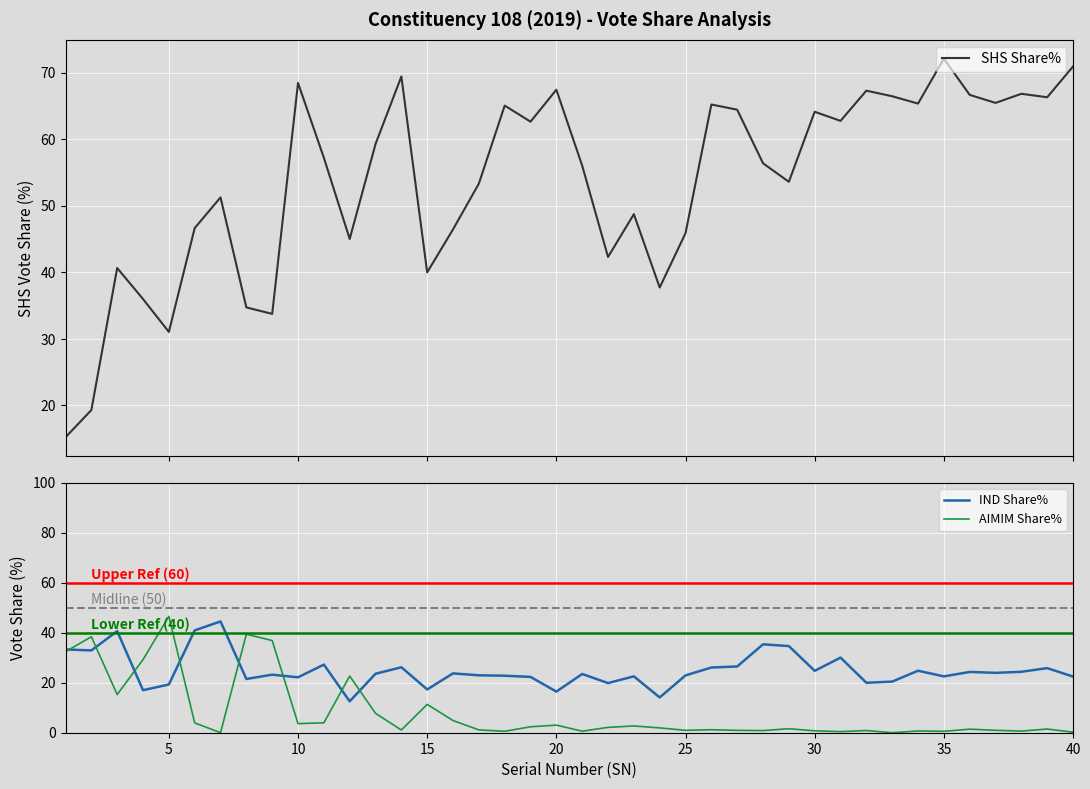

The AIMIM Share% series shows 5.4 at 15. True or false?

False